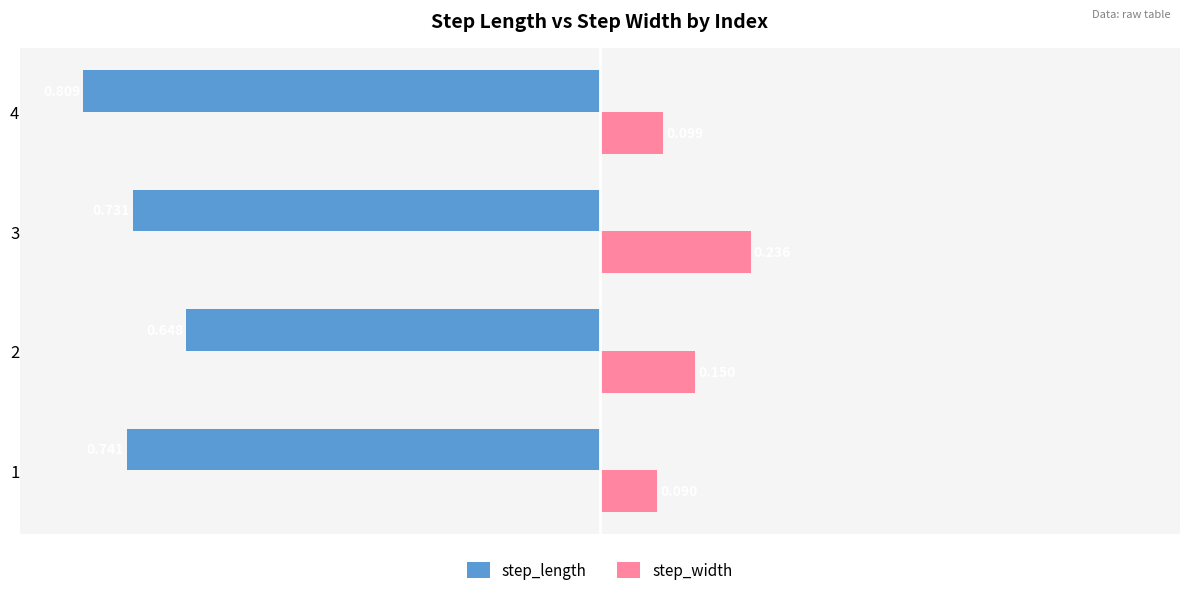

Rank the series by their maximum value, from lowest to highest.

step_length, step_width